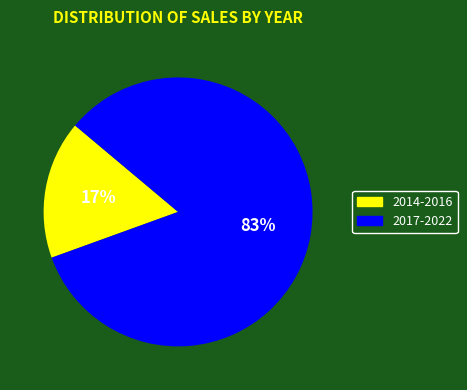

Which has a higher value, 2014-2016 or 2017-2022?

2017-2022